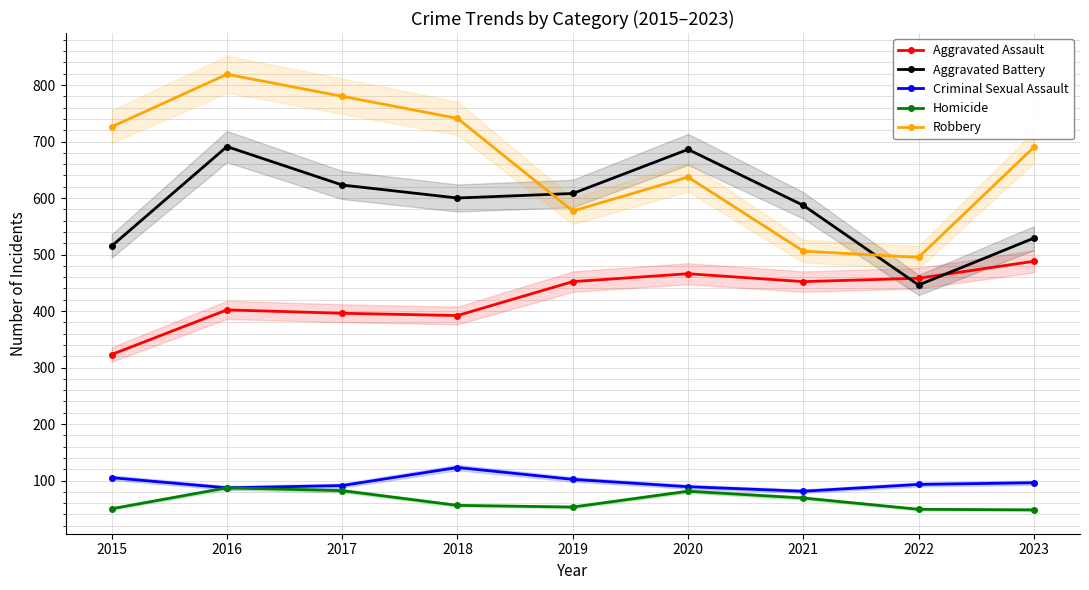

What is the maximum value for Homicide?

87